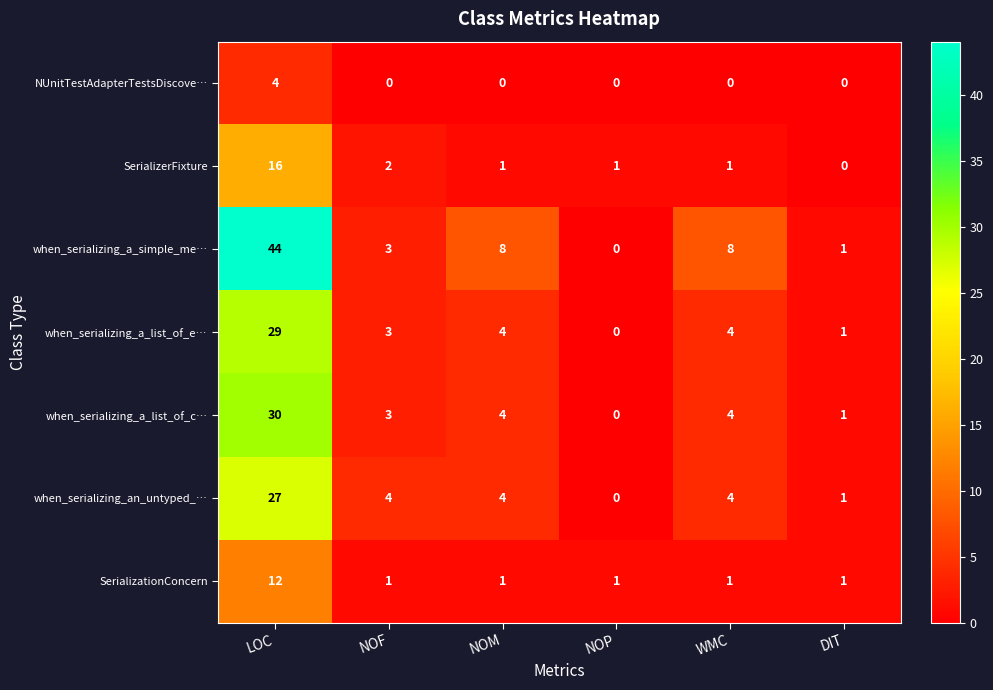

At how many categories does at least one series exceed 9?

1